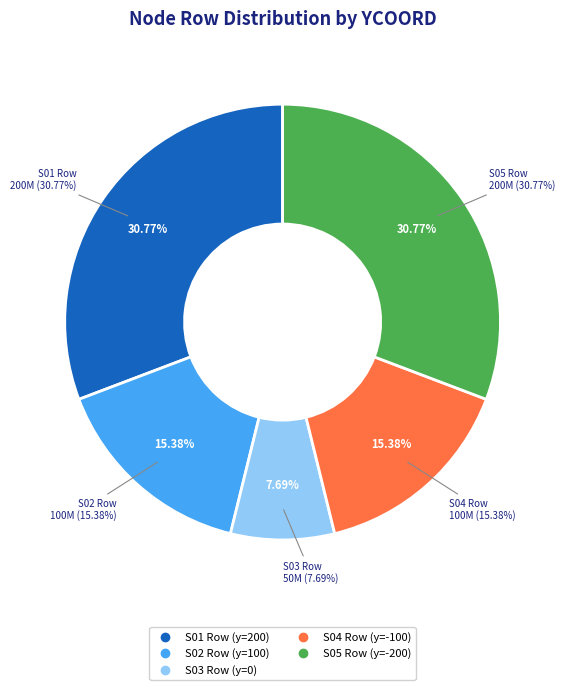

How many segments does this pie chart have?

5